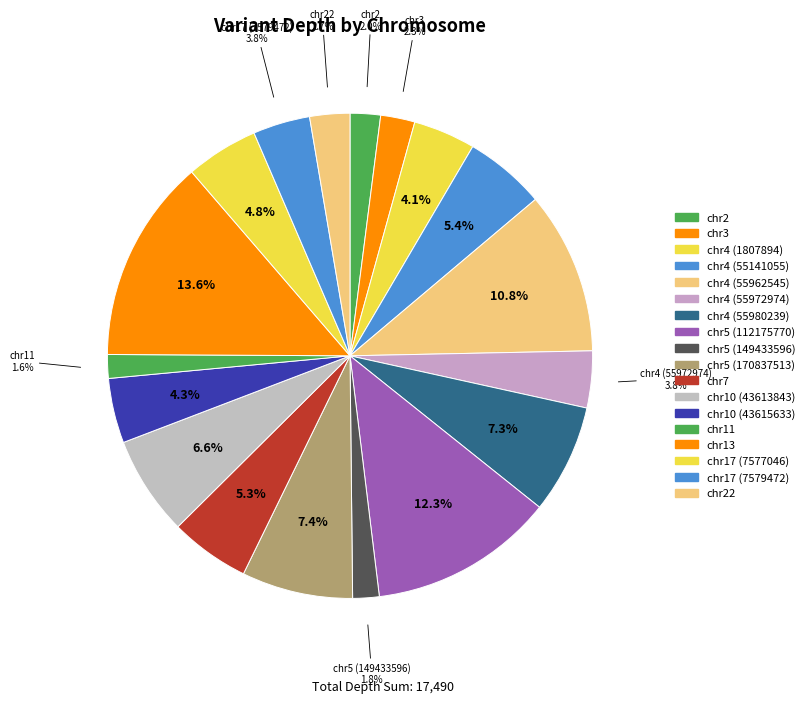

Is chr4 (55962545) the majority of the pie?

No